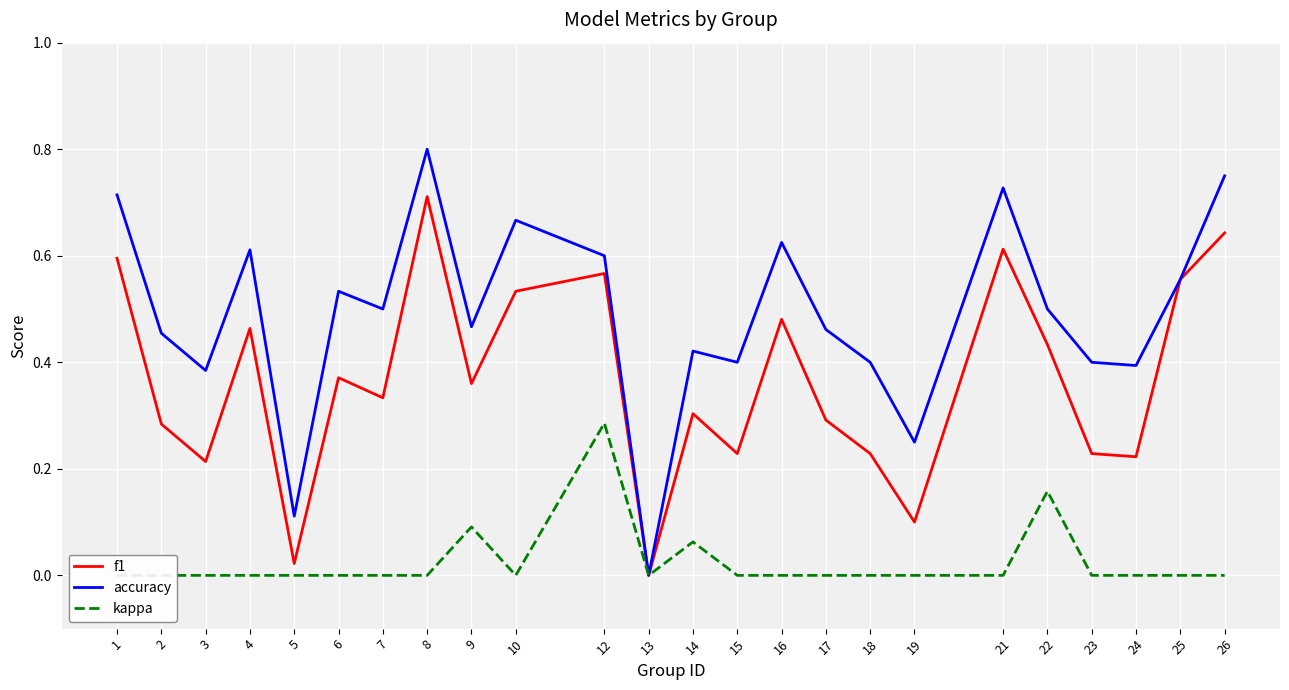

What is the difference between the f1 values at 10 and 16?

0.1